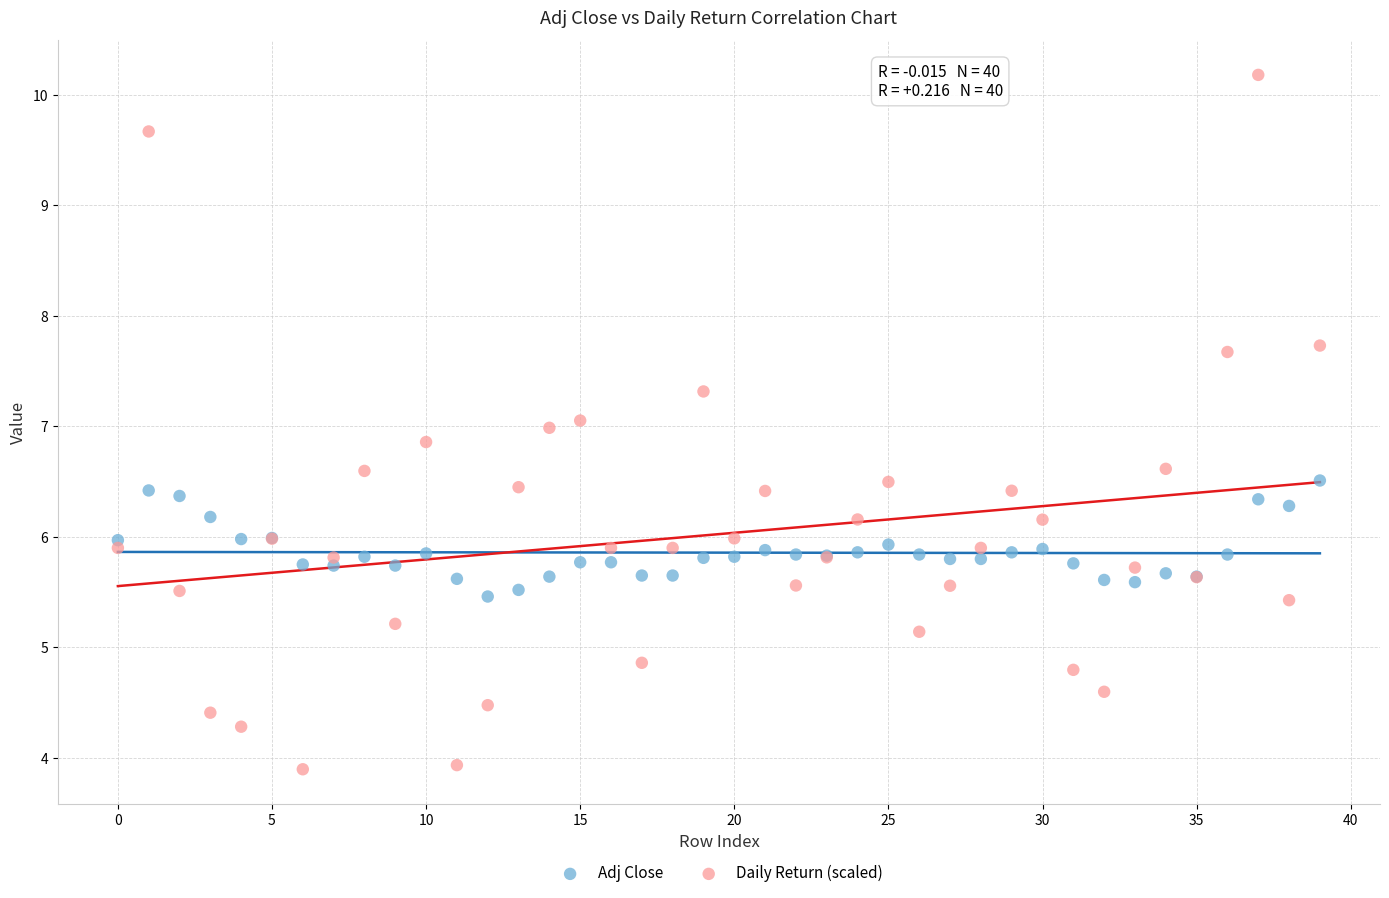

Which series contains the lowest Y value?

Daily Return (scaled)